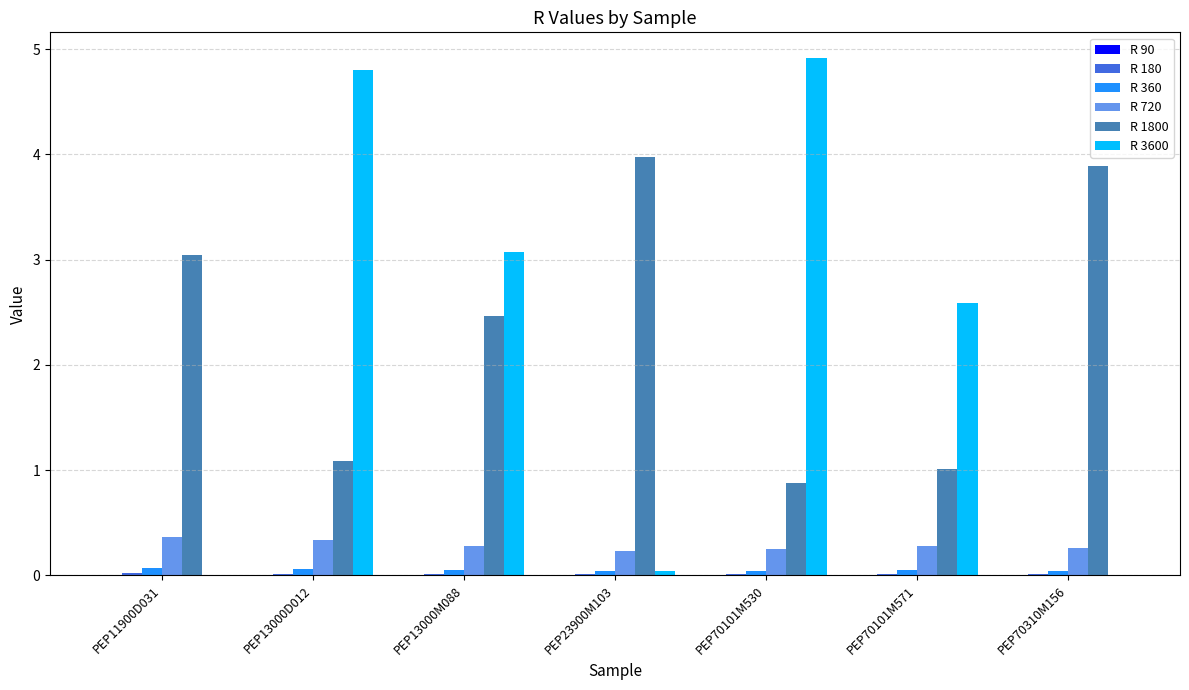

Which label corresponds to the largest value in the chart?

PEP70101M530